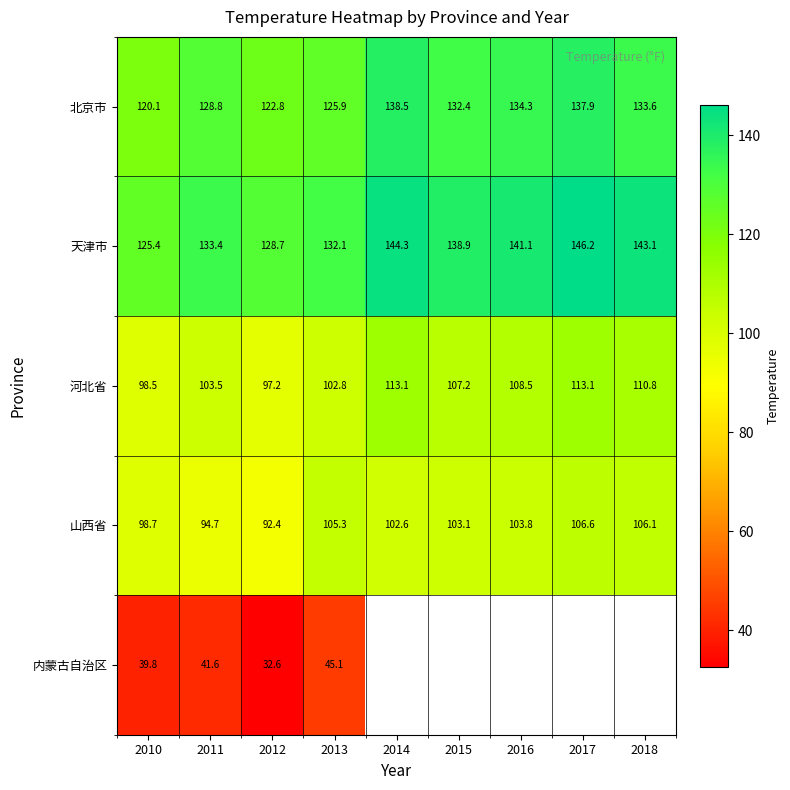

Rank the series at 2010 from highest to lowest value.

天津市, 北京市, 山西省, 河北省, 内蒙古自治区